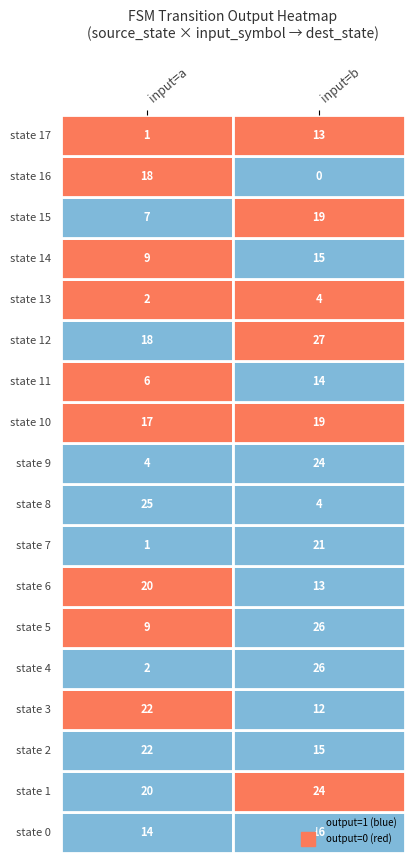

The value of 1 at 12 is 38. True or false?

False